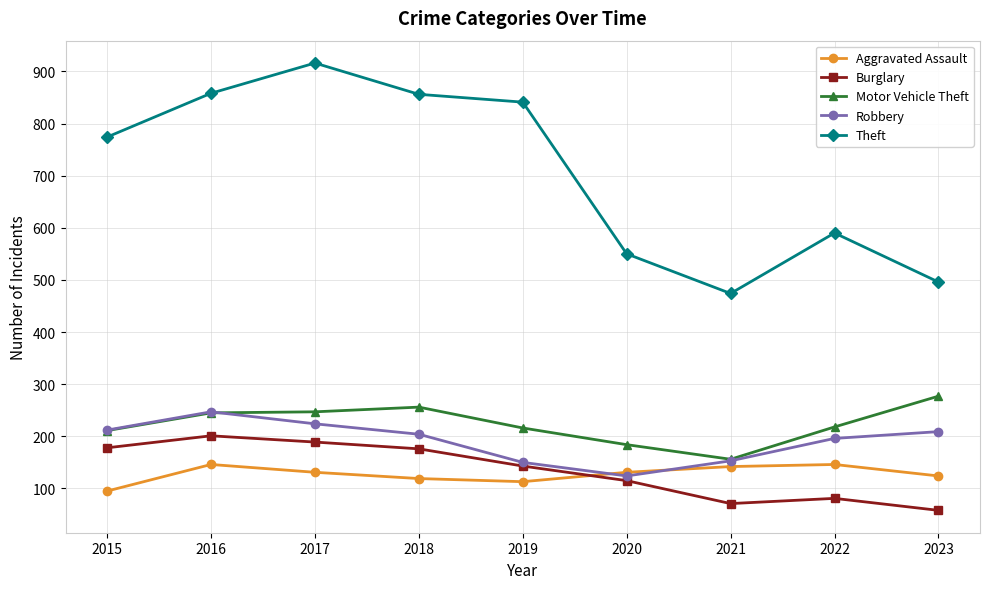

What is the spread (max minus min) of values at 2016?

712